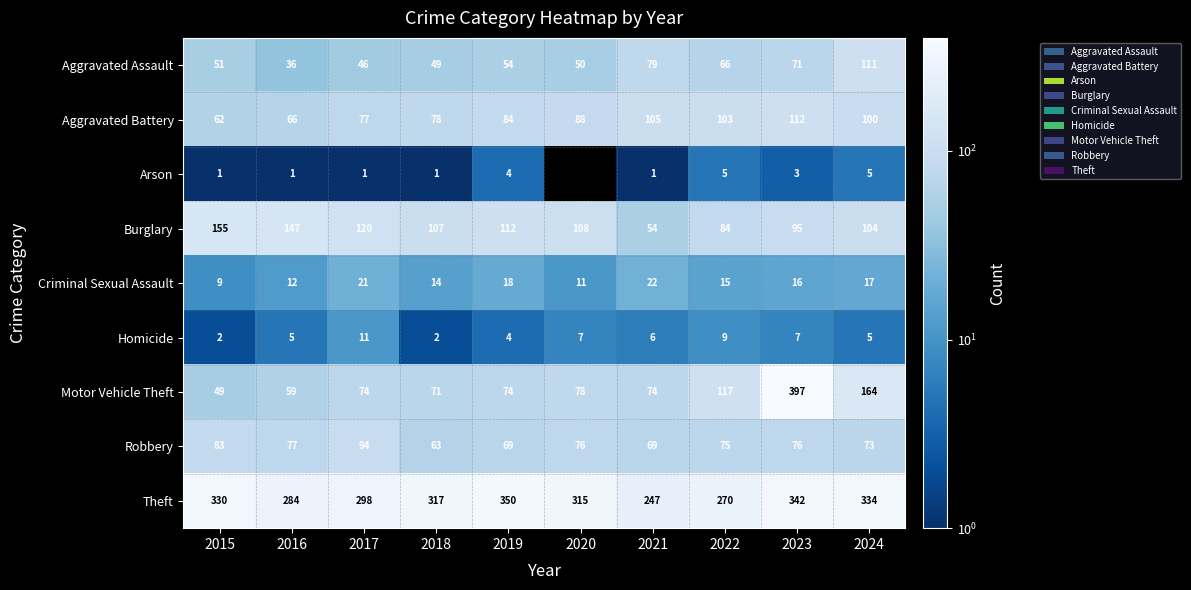

At which category is the sum across all series the highest?

2023